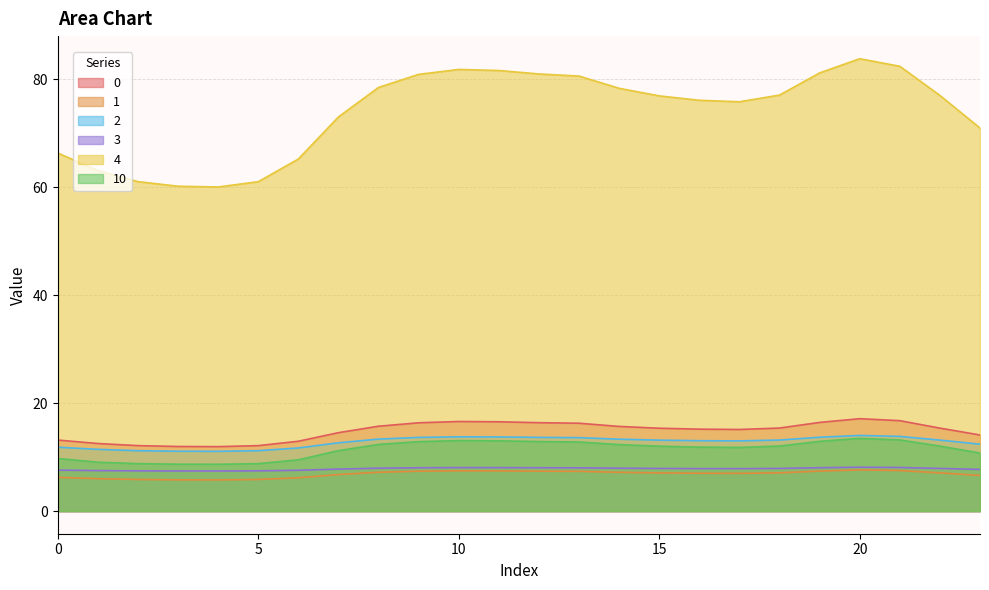

Which category has the lowest value in the 4 series?

4